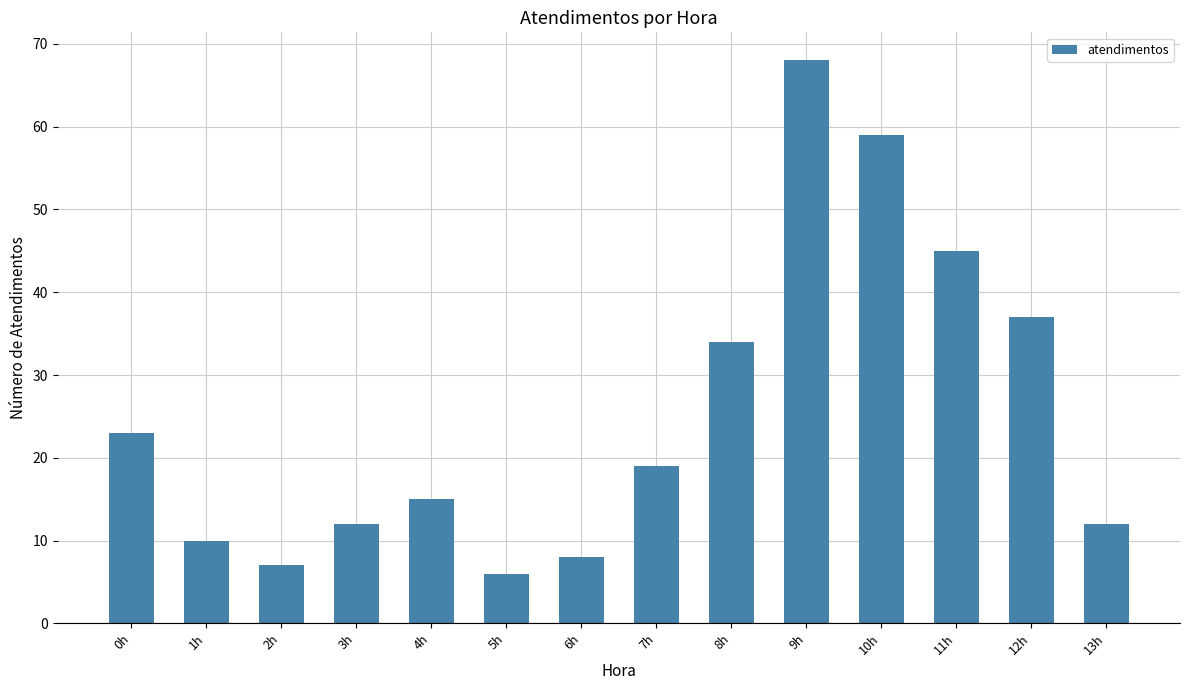

Which has a higher value, 2h or 0h?

0h